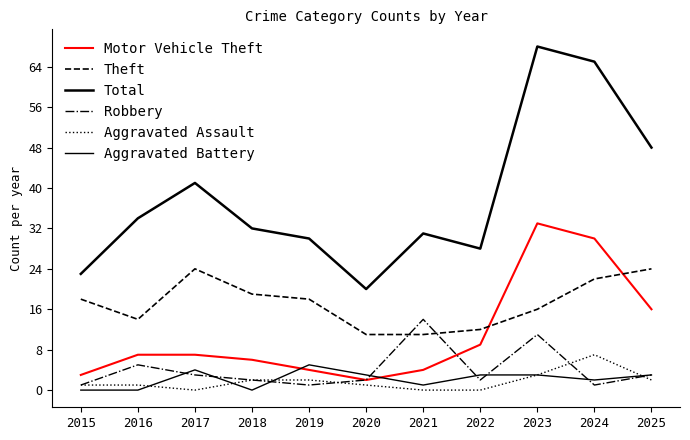

True or false: Aggravated Assault and Theft cross at least once.

False